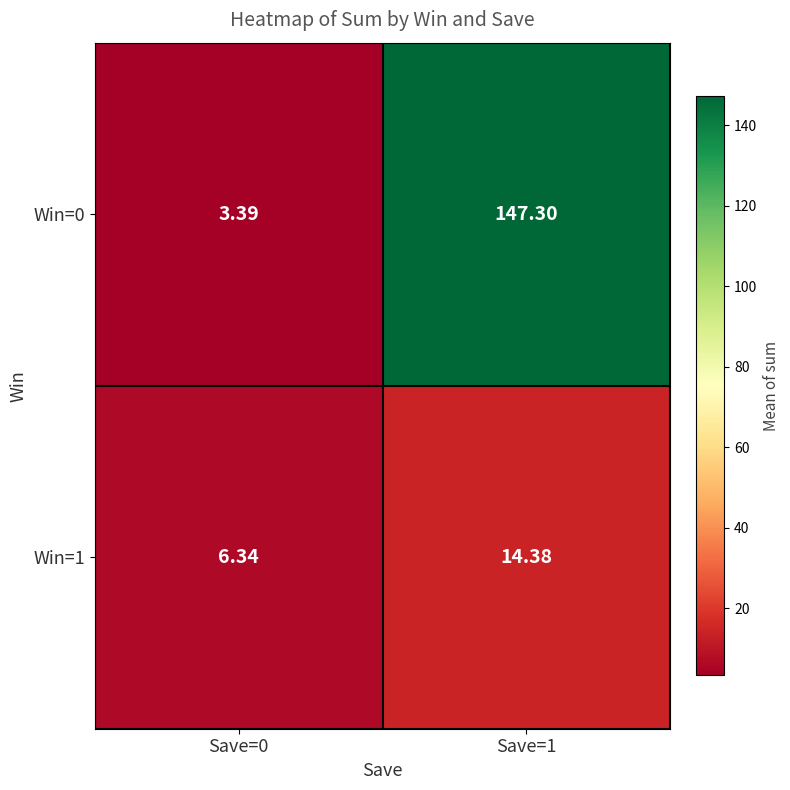

Which label corresponds to the largest value in the chart?

Save=1